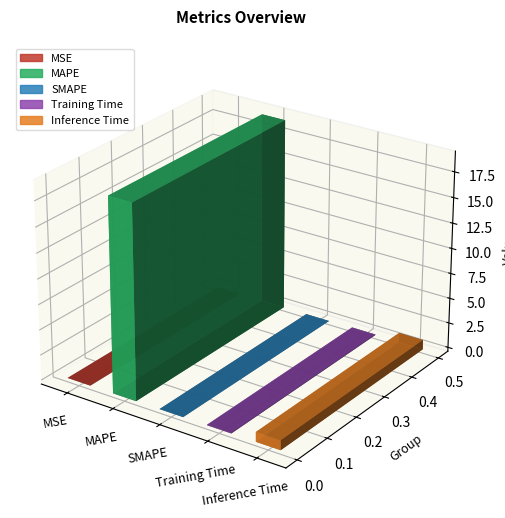

The value at MSE is 0.0. True or false?

False